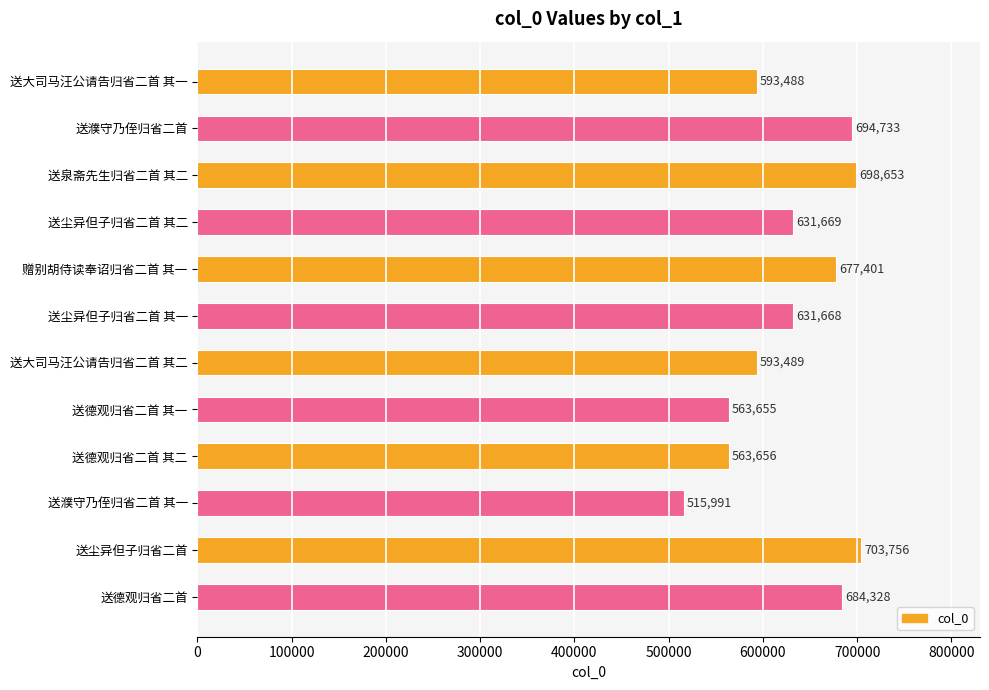

Where is the data nearest to the value 609873?

送大司马汪公请告归省二首 其二